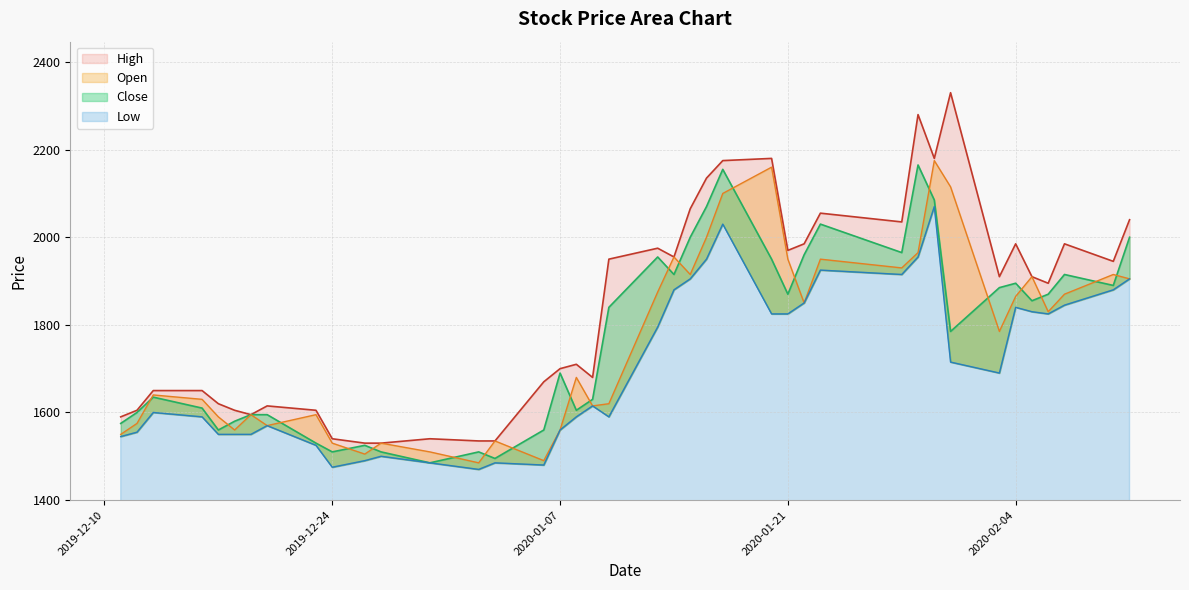

Reading right to left, transcribe all the data shown in this chart.

High: 2040	1945	1985	1895	1910	1985	1910	2330	2180	2280	2035	2055	1985	1970	2180	2175	2135	2065	1955	1975	1950	1680	1710	1700	1670	1535	1535	1540	1530	1530	1540	1605	1615	1595	1605	1620	1650	1650	1605	1590
Open: 1905	1915	1870	1830	1910	1865	1785	2115	2175	1965	1930	1950	1850	1950	2160	2100	2000	1915	1955	1875	1620	1615	1680	1560	1490	1535	1485	1510	1530	1505	1530	1595	1570	1595	1560	1590	1630	1640	1575	1550
Close: 2000	1890	1915	1870	1855	1895	1885	1785	2085	2165	1965	2030	1960	1870	1950	2155	2070	2000	1915	1955	1840	1630	1605	1690	1560	1495	1510	1485	1510	1525	1510	1530	1595	1595	1580	1560	1610	1635	1600	1575
Low: 1905	1880	1845	1825	1830	1840	1690	1715	2070	1955	1915	1925	1850	1825	1825	2030	1950	1905	1880	1795	1590	1615	1590	1560	1480	1485	1470	1485	1500	1490	1475	1525	1570	1550	1550	1550	1590	1600	1555	1545